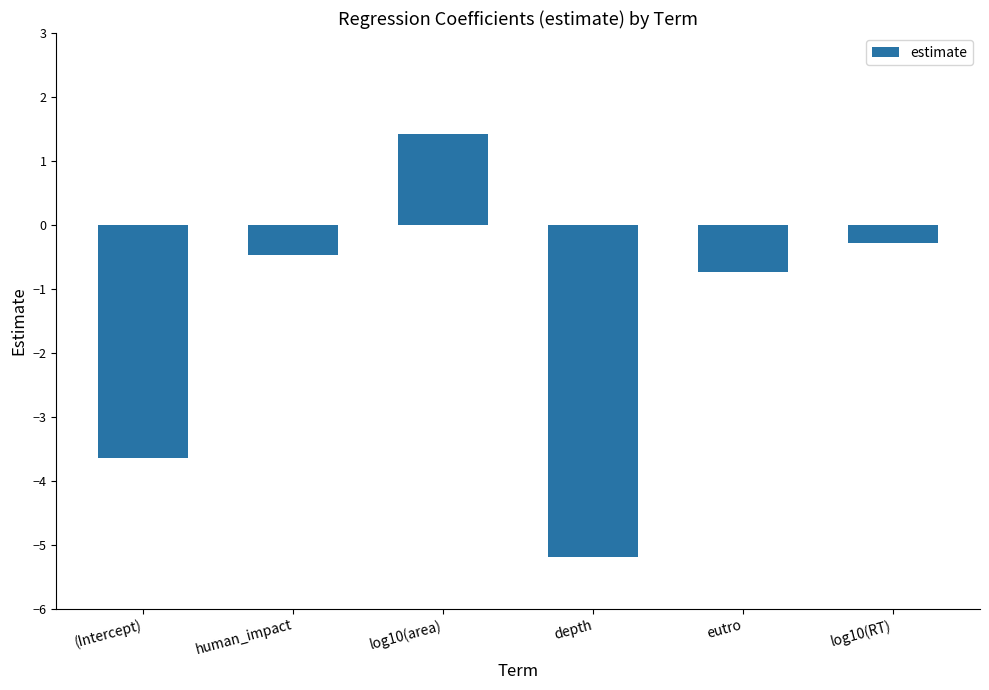

Is it true that the value at log10(area) is 0.4?

False